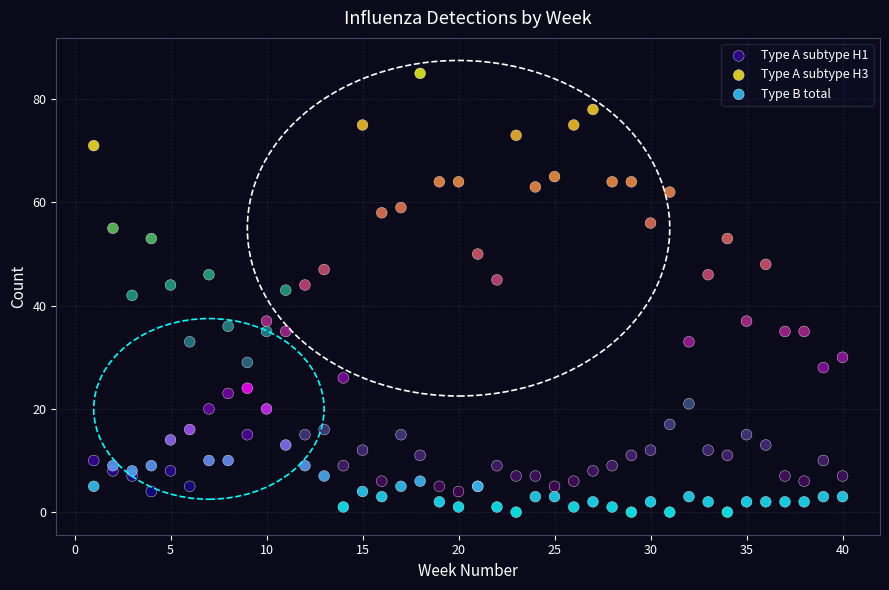

Which series reaches the maximum Y coordinate?

Type A subtype H1